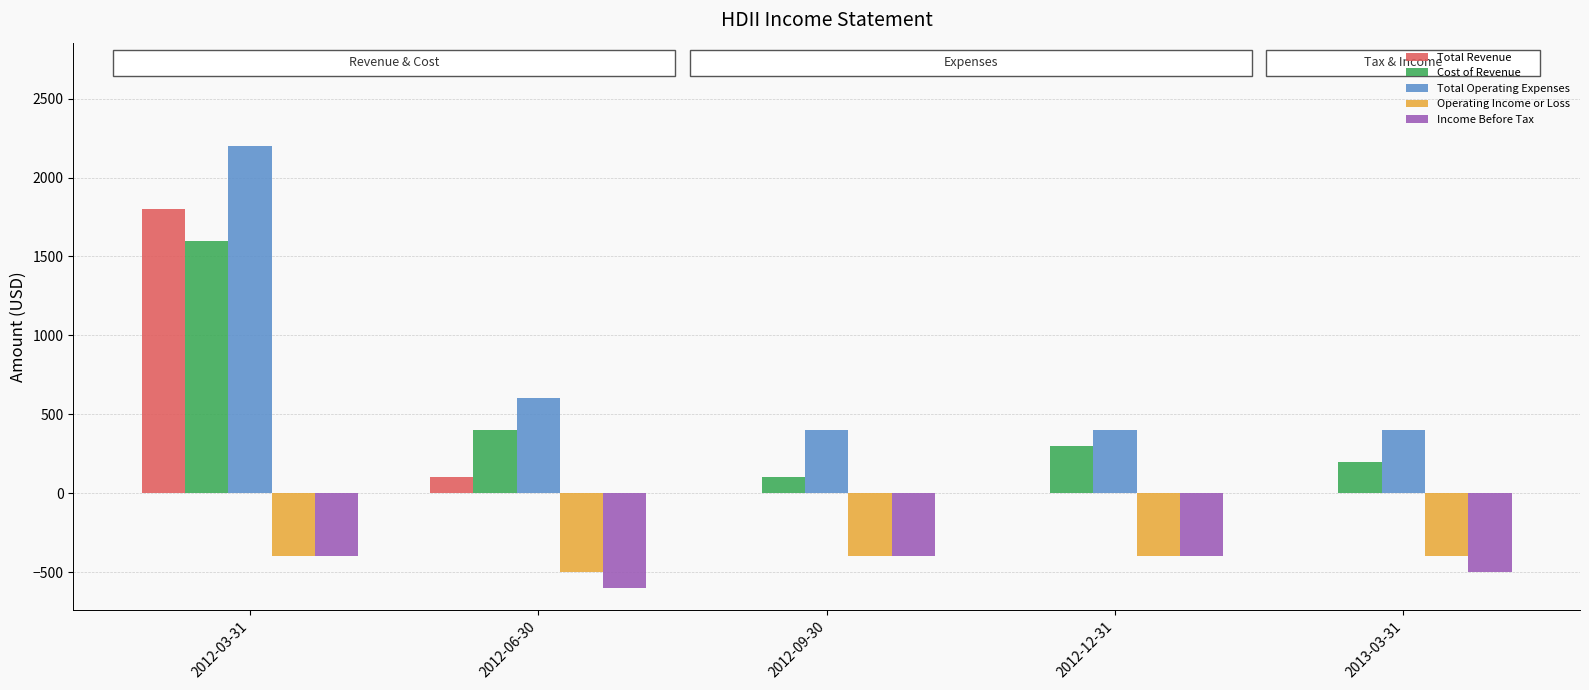

What are all the series names shown in the legend?

Total Revenue, Cost of Revenue, Total Operating Expenses, Operating Income or Loss, Income Before Tax